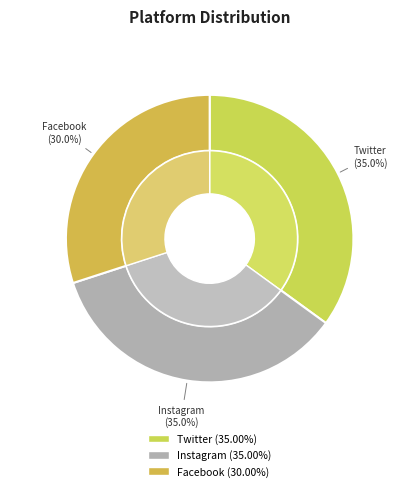

Between Instagram and Facebook, which is larger?

Instagram